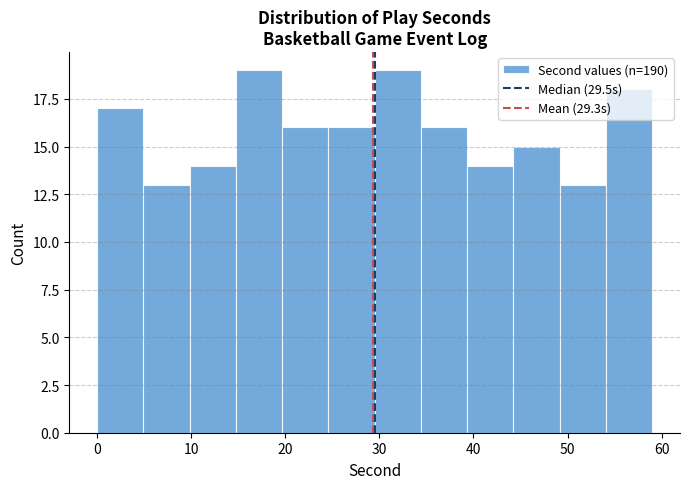

Reading left to right, list every bar in this chart as the range it spans on the x-axis followed by its height. Neither the bar edges nor the heights are printed on the chart, so give them approximately, as read against the axes.

0 to 5: 17
5 to 10: 13
10 to 15: 14
15 to 20: 19
20 to 25: 16
25 to 30: 16
30 to 34: 19
34 to 39: 16
39 to 44: 14
44 to 49: 15
49 to 54: 13
54 to 59: 18